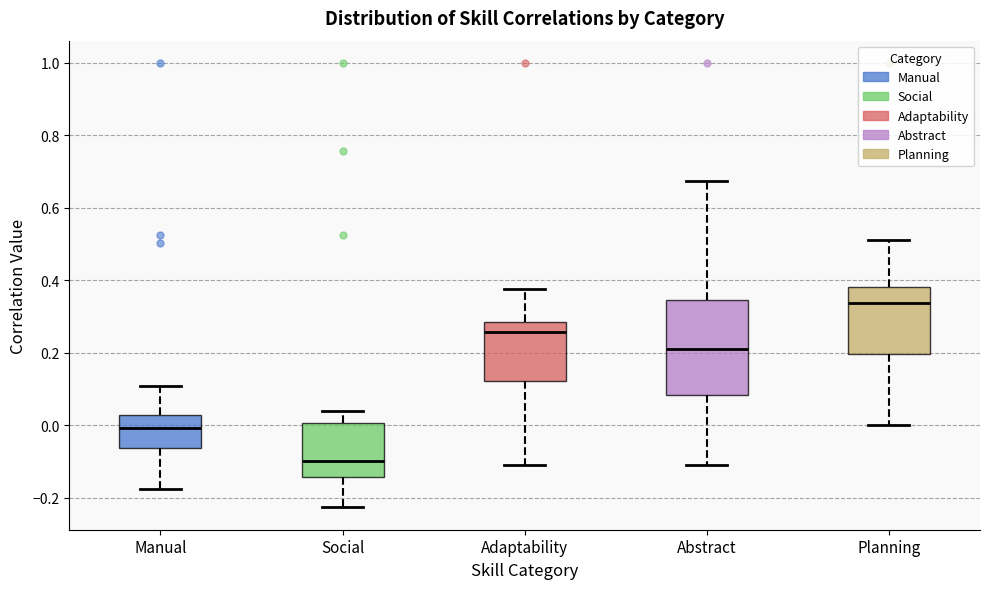

Reading left to right, read every box against the y-axis: the position of its median line, the range the box covers, and the ends of its whiskers. The values are not printed on the chart, so give them approximately, as read against the axis.

Manual: median 0.00, box -0.06 to 0.02, whiskers -0.18 to 0.10
Social: median -0.10, box -0.14 to 0.00, whiskers -0.22 to 0.04
Adaptability: median 0.26, box 0.12 to 0.28, whiskers -0.10 to 0.38
Abstract: median 0.22, box 0.08 to 0.34, whiskers -0.12 to 0.68
Planning: median 0.34, box 0.20 to 0.38, whiskers 0.00 to 0.52